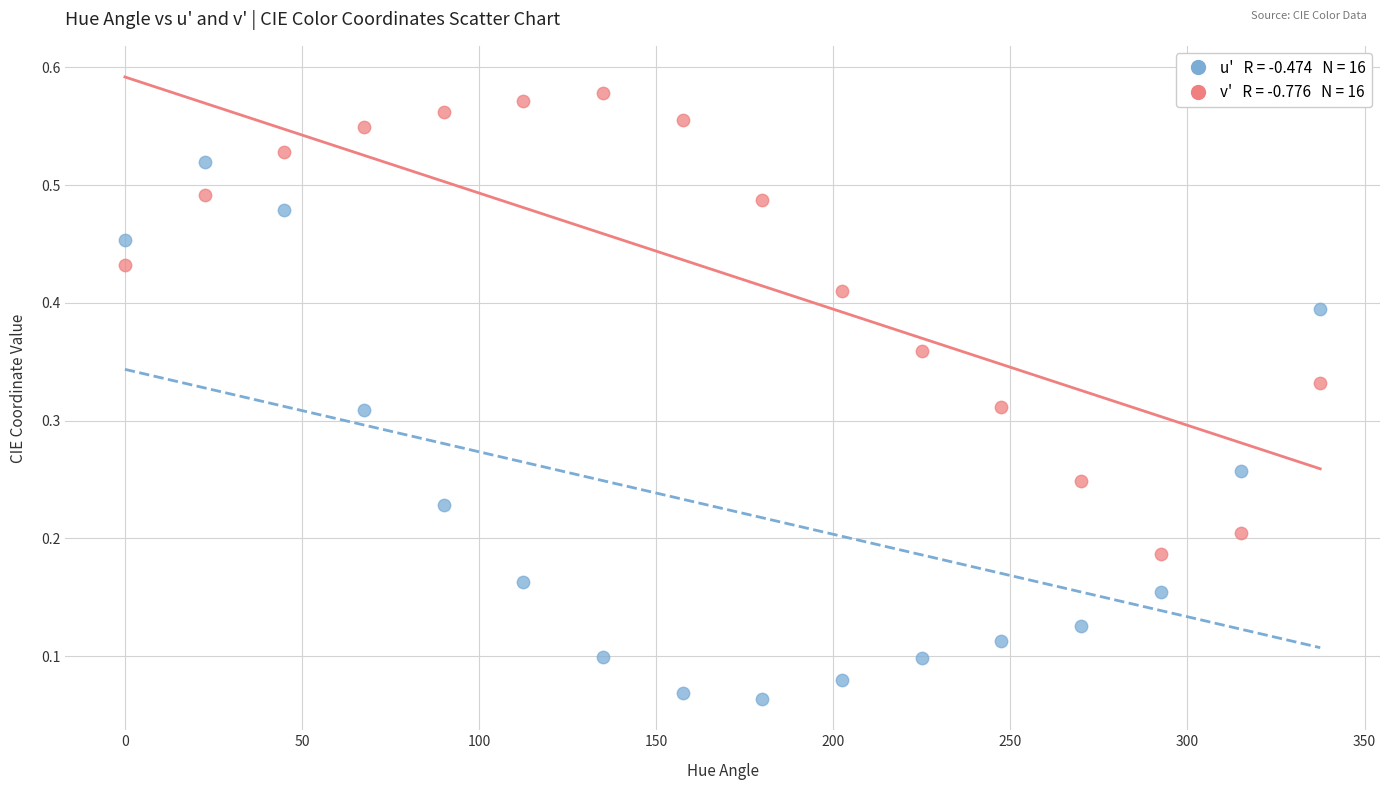

Across all data points, what is the range of X values (max minus min)?

337.5